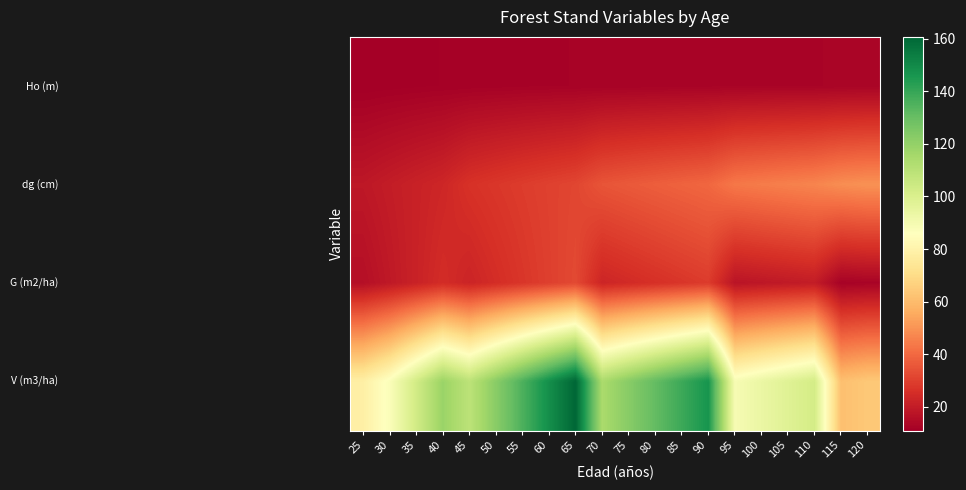

Count the number of categories in the chart.

20